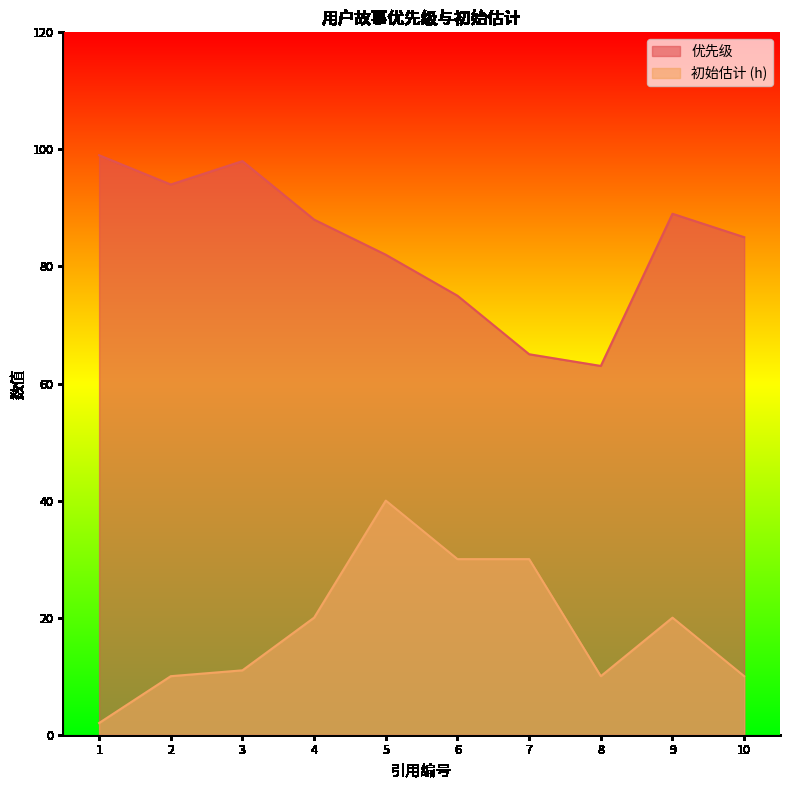

What is the sum of all 初始估计 (h) values?

183